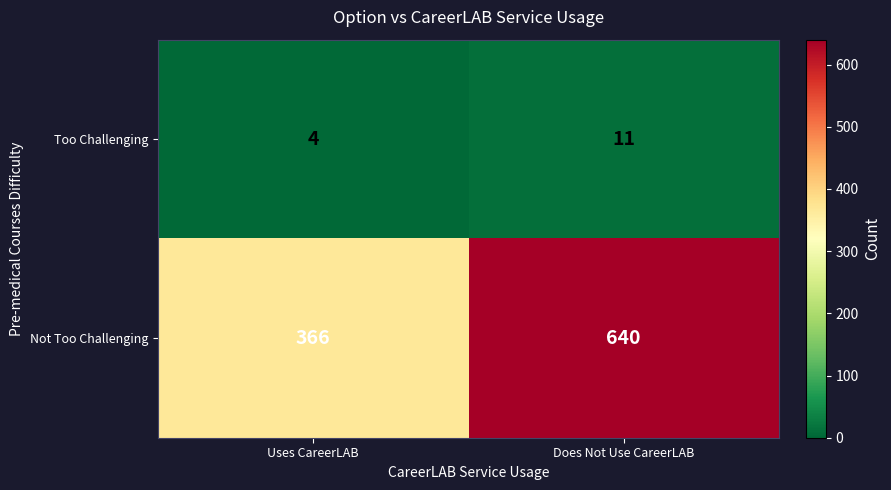

Rank the series by their average value, from highest to lowest.

Not Too Challenging, Too Challenging